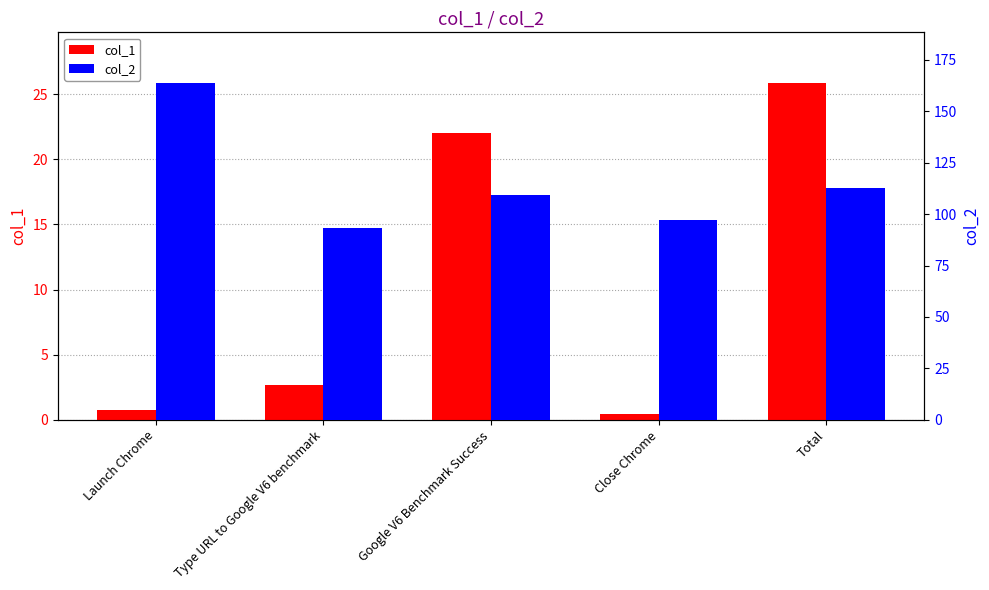

At which category is the sum across all series the highest?

Launch Chrome